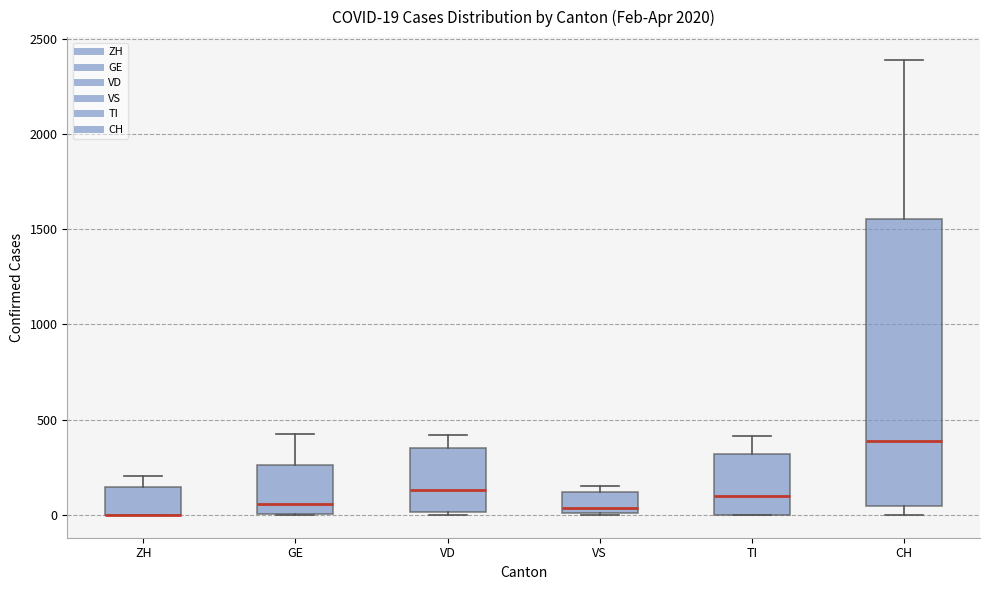

Comparing the boxes themselves (not the whiskers), which one is the tallest?

CH